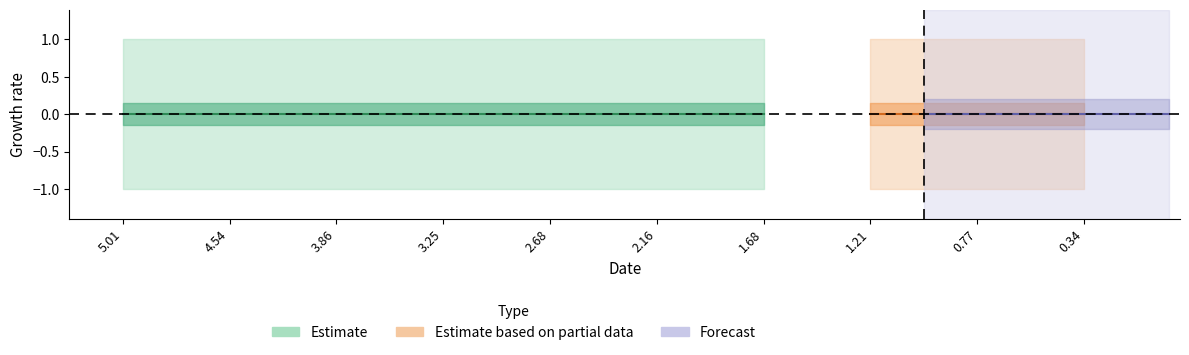

What position from the left is 1.21451?

8